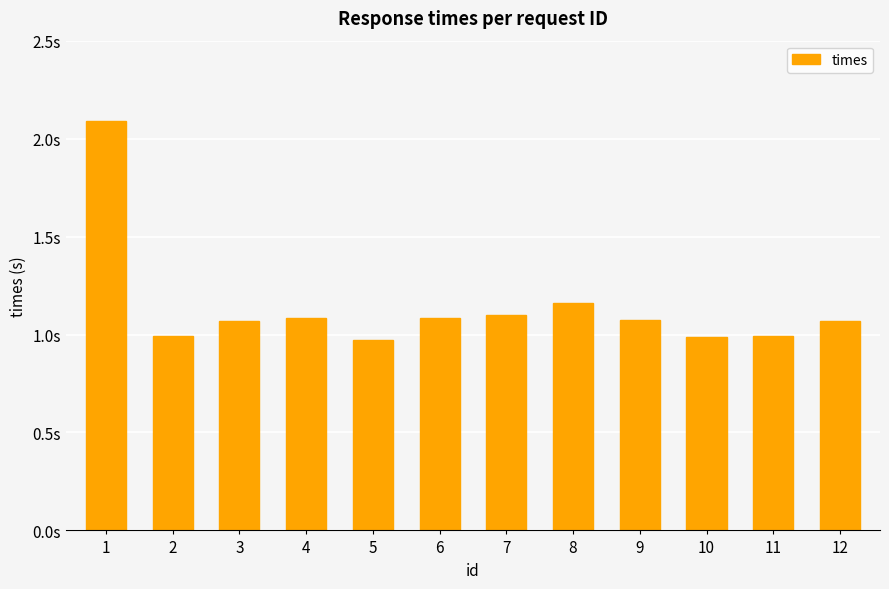

Does the chart contain stacked bars?

No